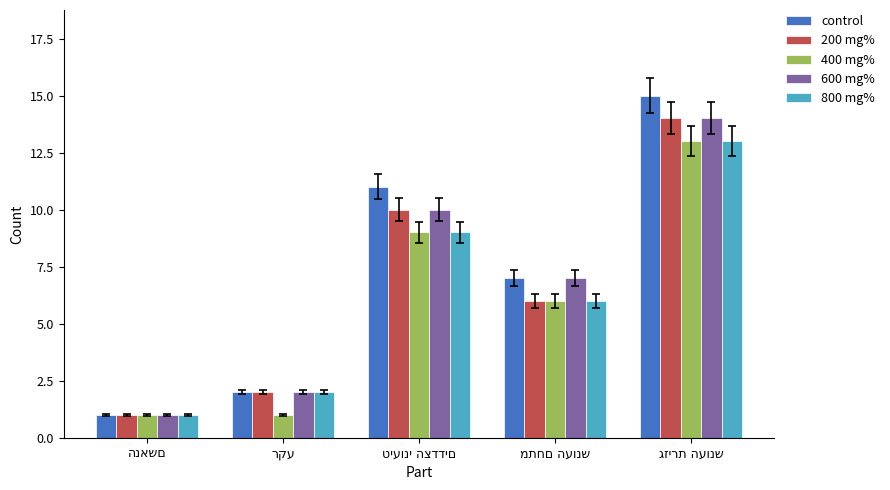

What is the highest value of the 200 mg% series?

14